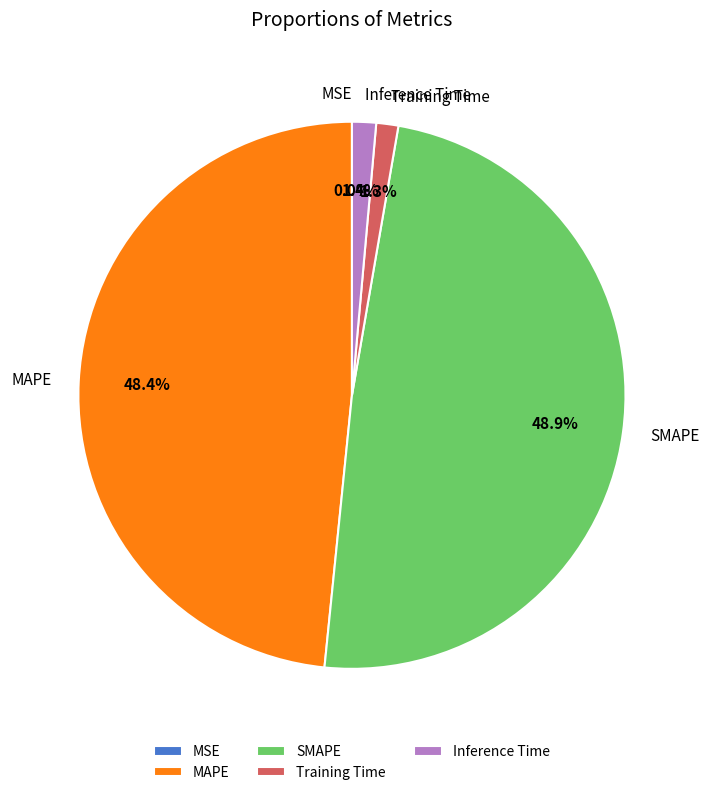

True or false: MAPE accounts for 48% of the total.

True